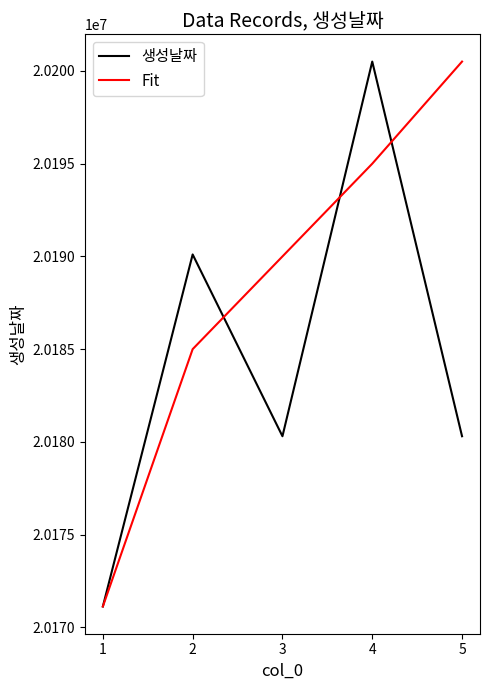

How many series are shown in this chart?

2